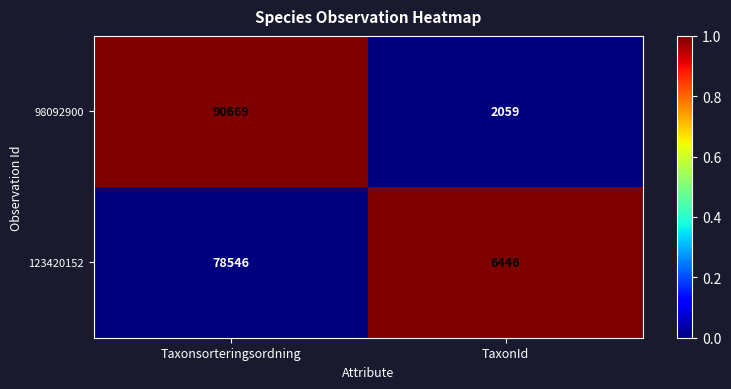

How many categories are shown in the chart?

2